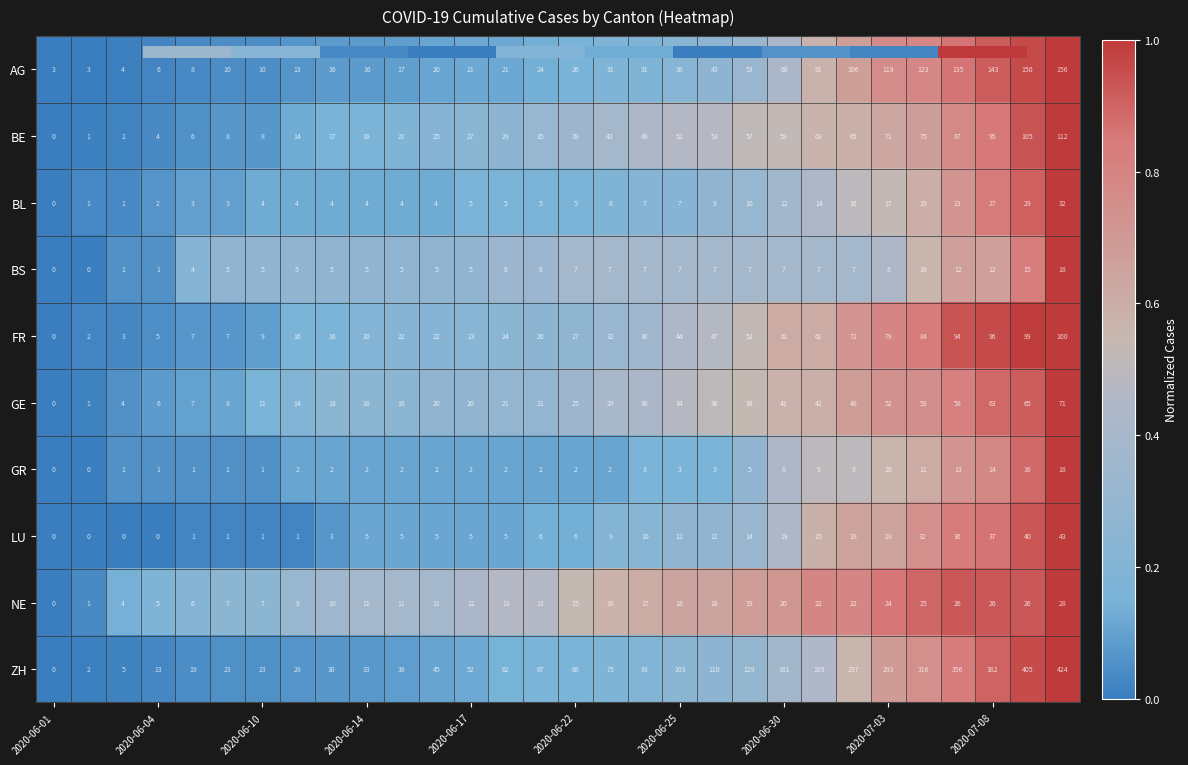

Which series has the largest total across all categories?

ZH